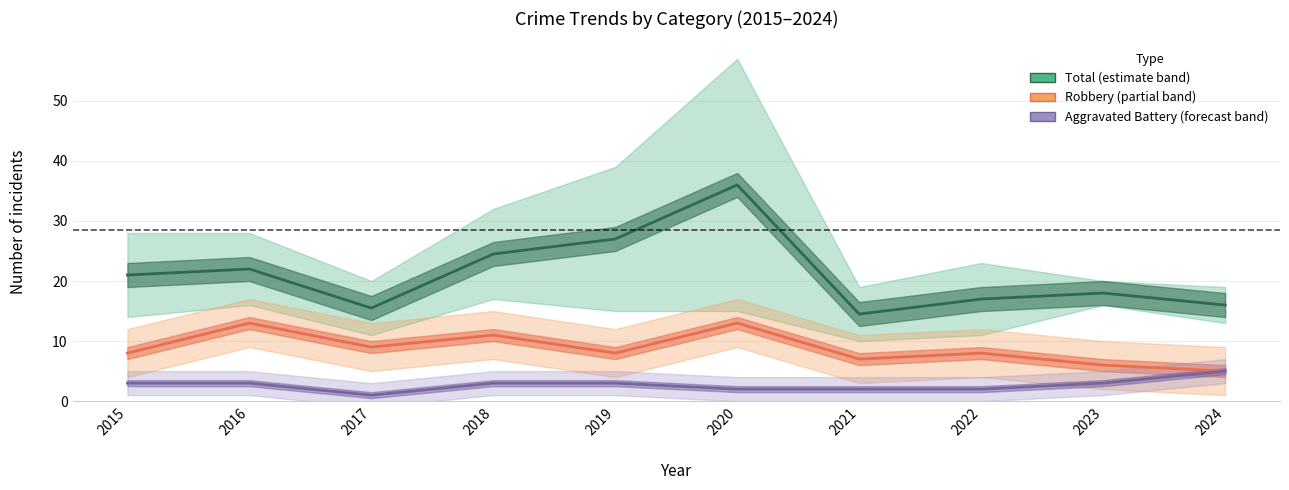

What is the total value across all series at 2018?

38.5